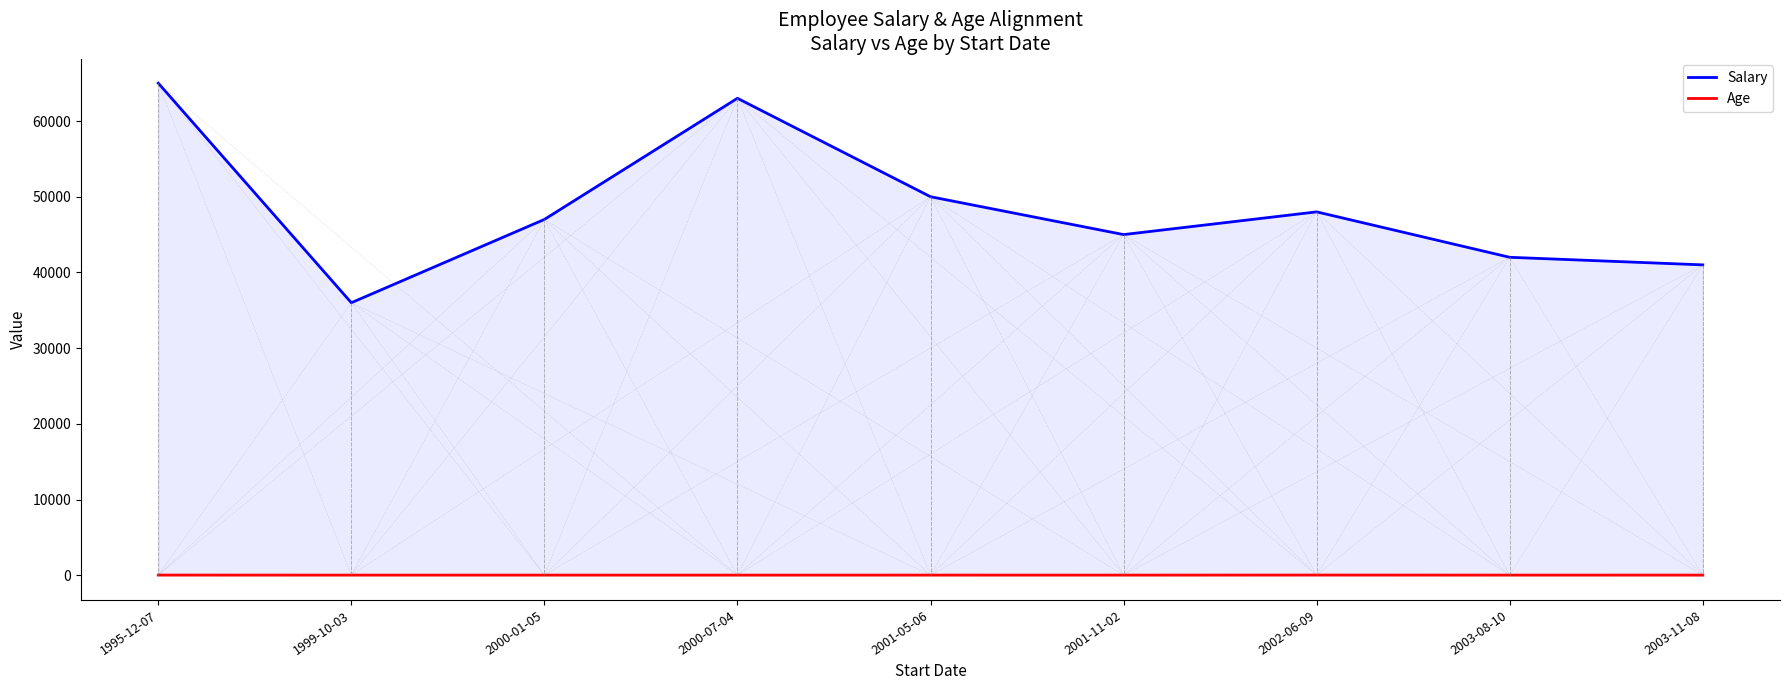

Reading left to right, extract all data points from this chart.

Salary: 65000	36000	47000	63000	50000	45000	48000	42000	41000
Age: 35	30	31	29	32	30	38	31	32